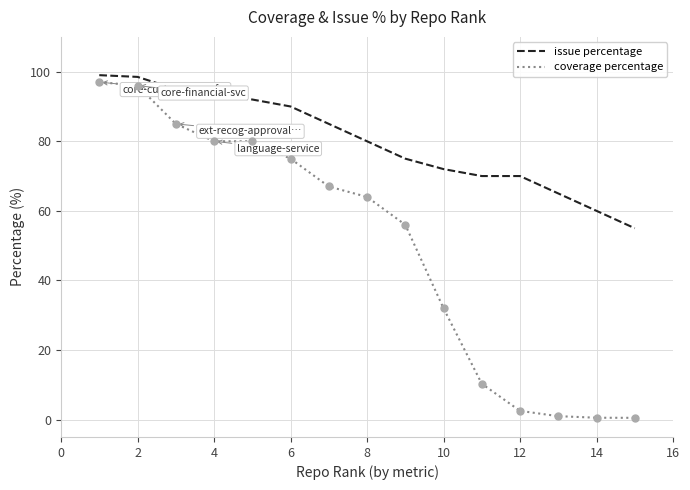

Which series has the largest range (max minus min)?

coverage percentage